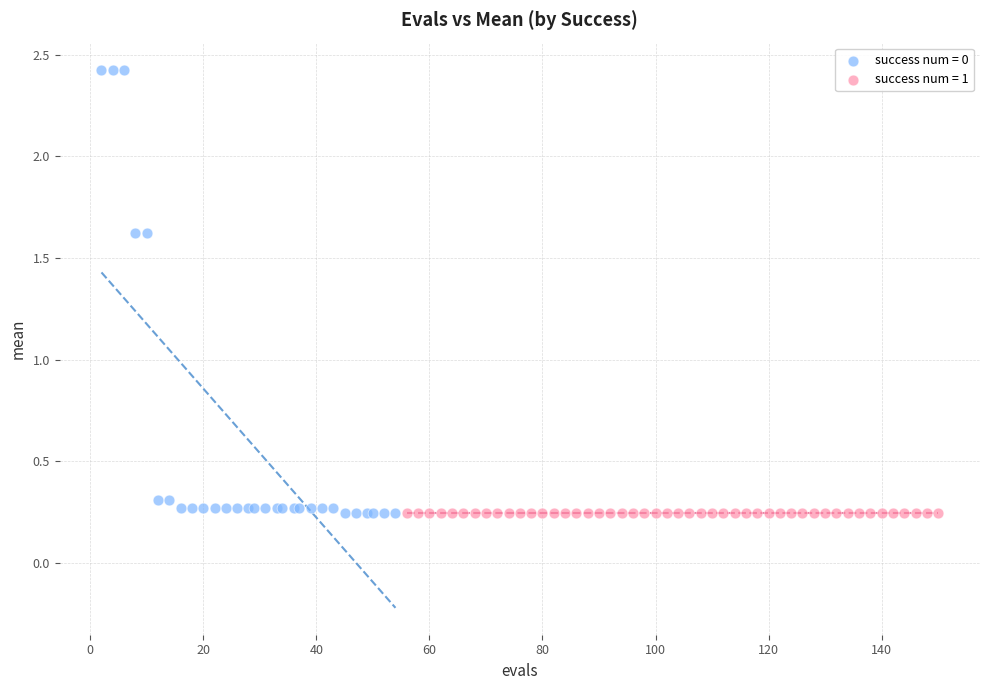

Which series reaches the maximum Y coordinate?

success num = 0